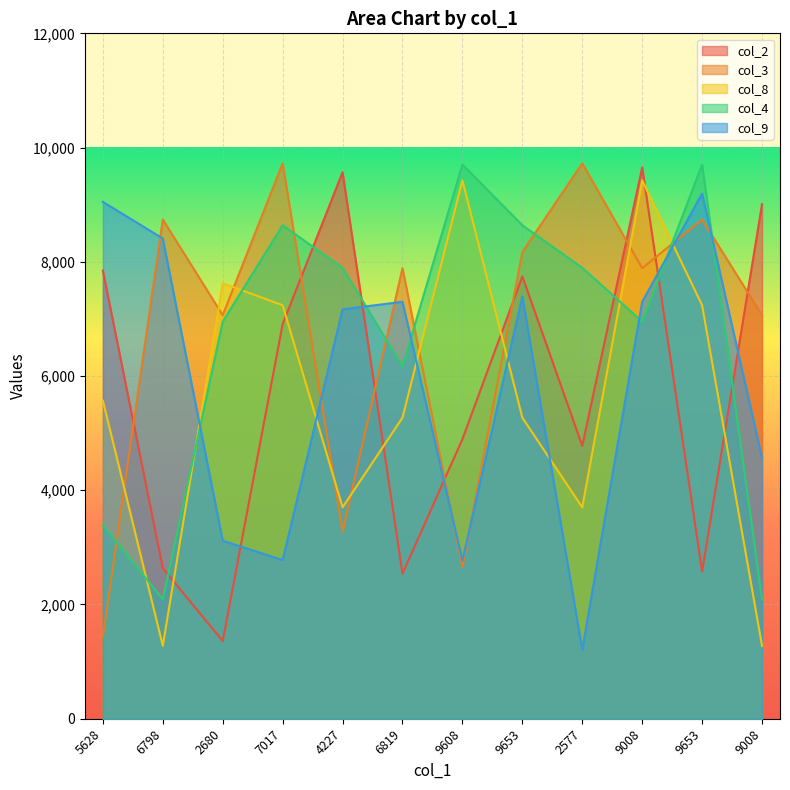

What is the total value across all series at 9608?

29445